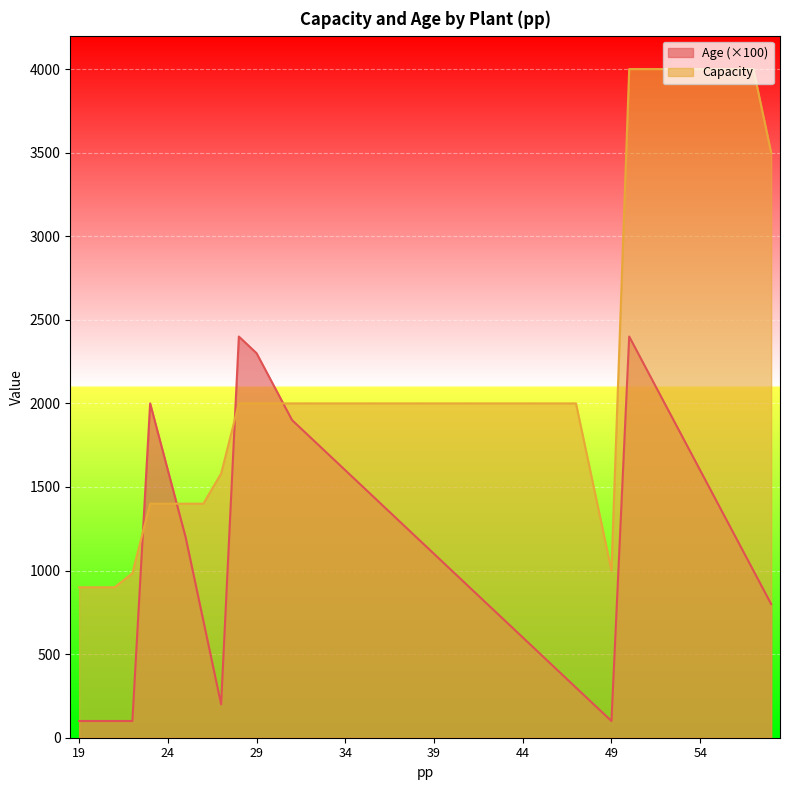

How many intersections are there between Capacity and Age?

4